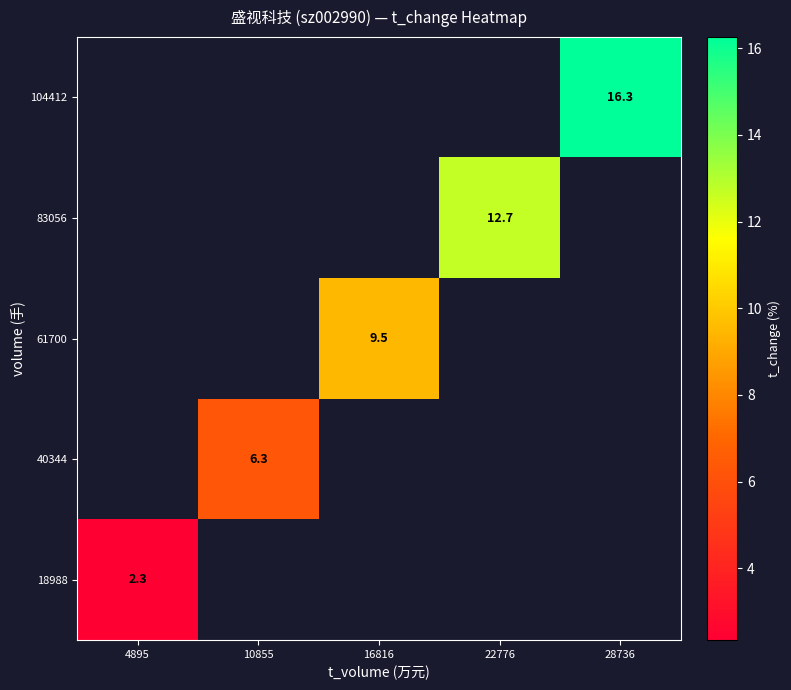

List the series in order of their peak value, highest first.

18988, 40344, 61700, 83056, 104412